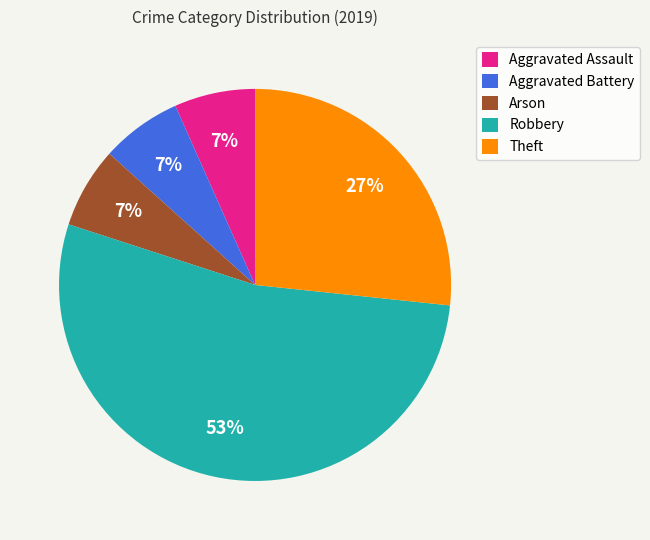

Do Robbery and Theft together represent more than half of the pie?

Yes